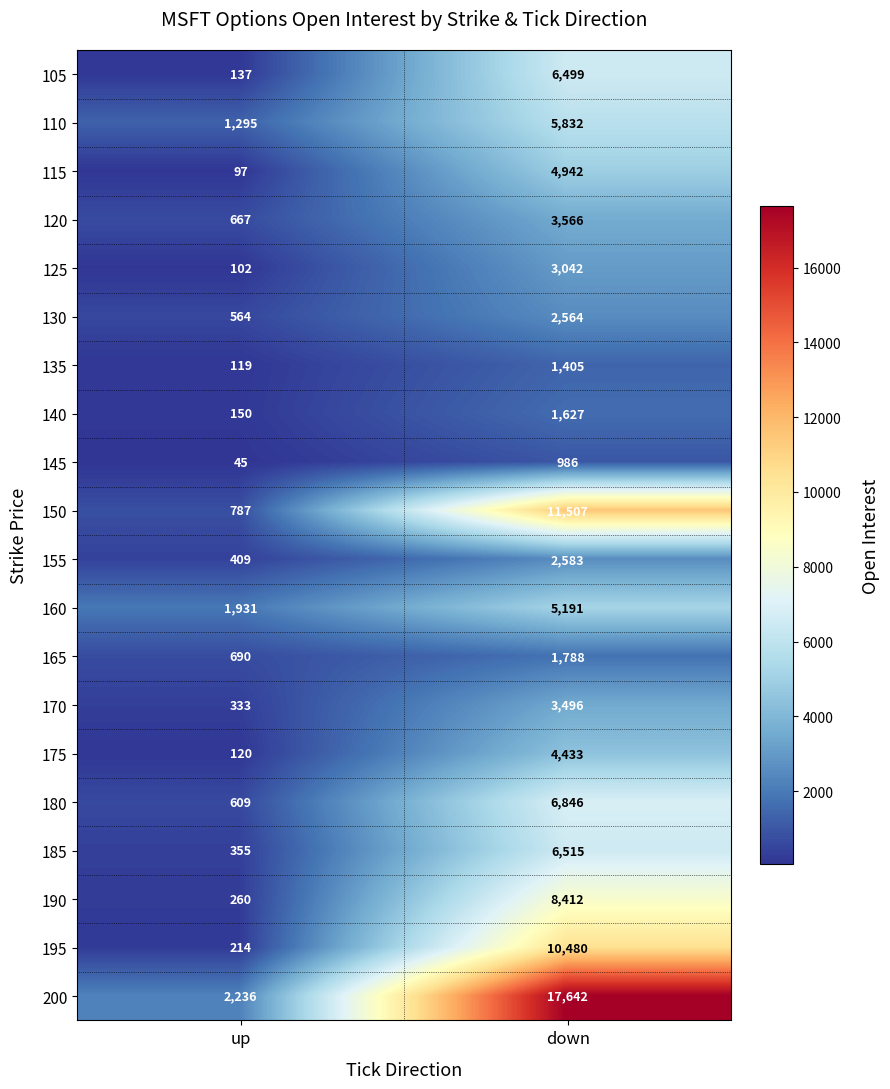

Which category has the highest value in the 150 series?

down